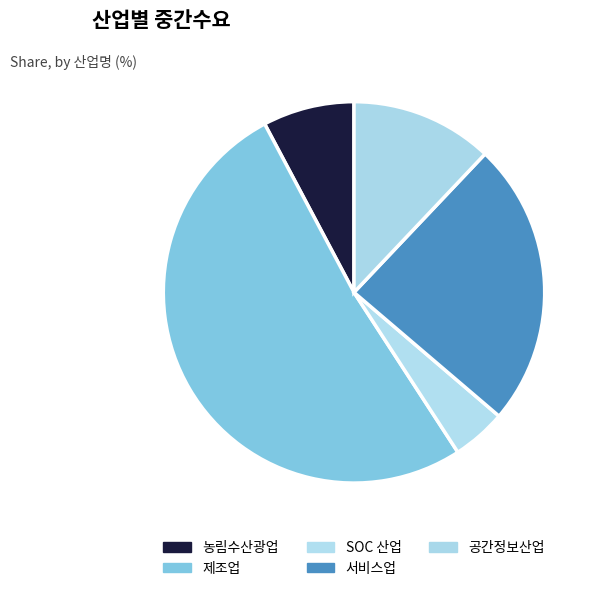

What is the largest slice in the pie chart?

제조업